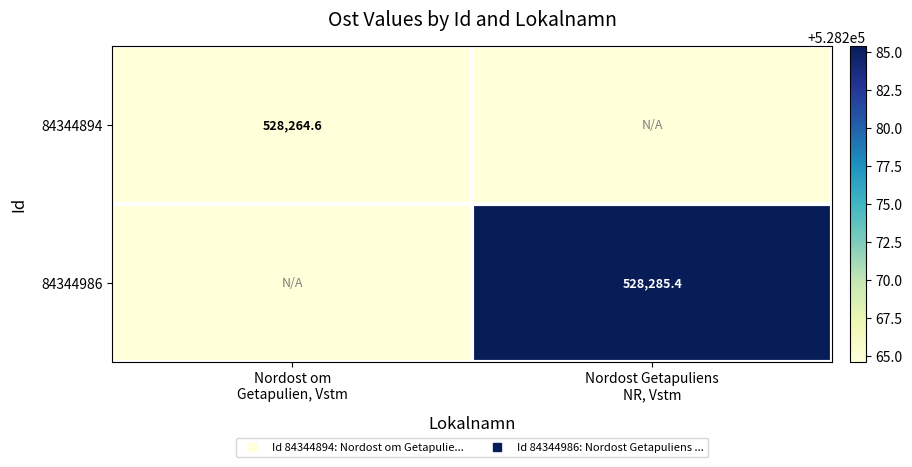

How many series are shown in this chart?

2